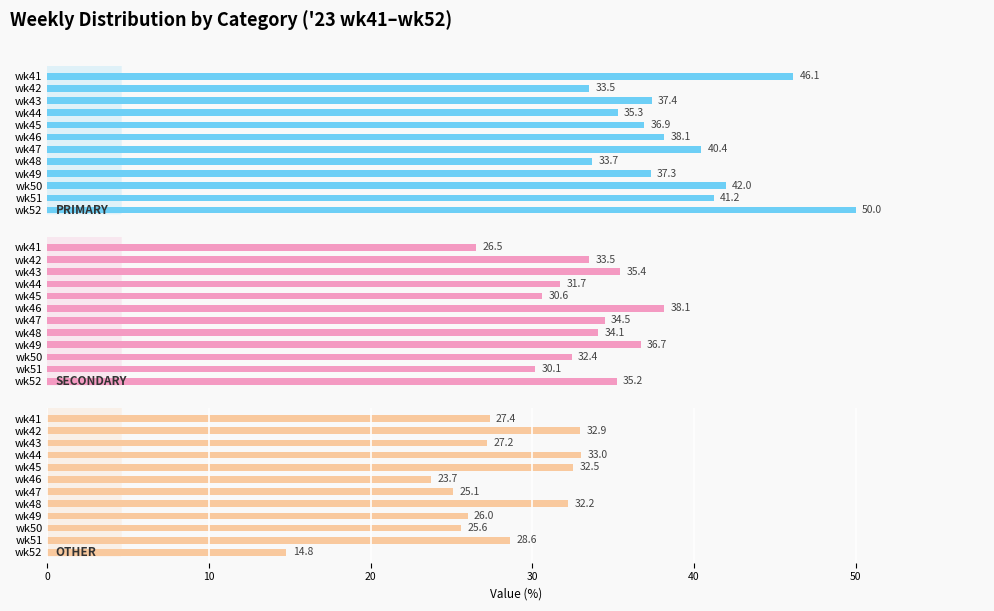

Which has a higher value, wk51 or wk47?

wk51